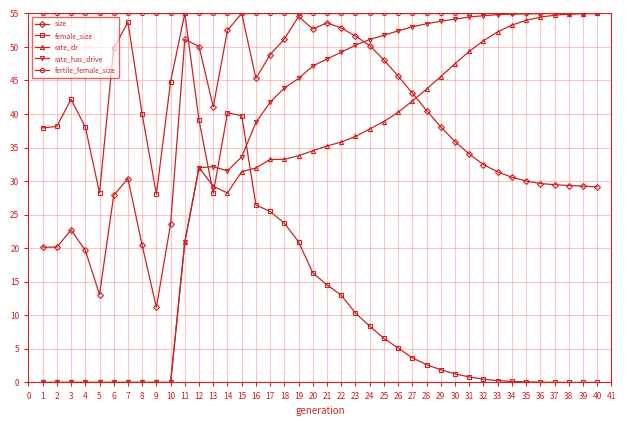

The size series shows 72.6 at 20. True or false?

False